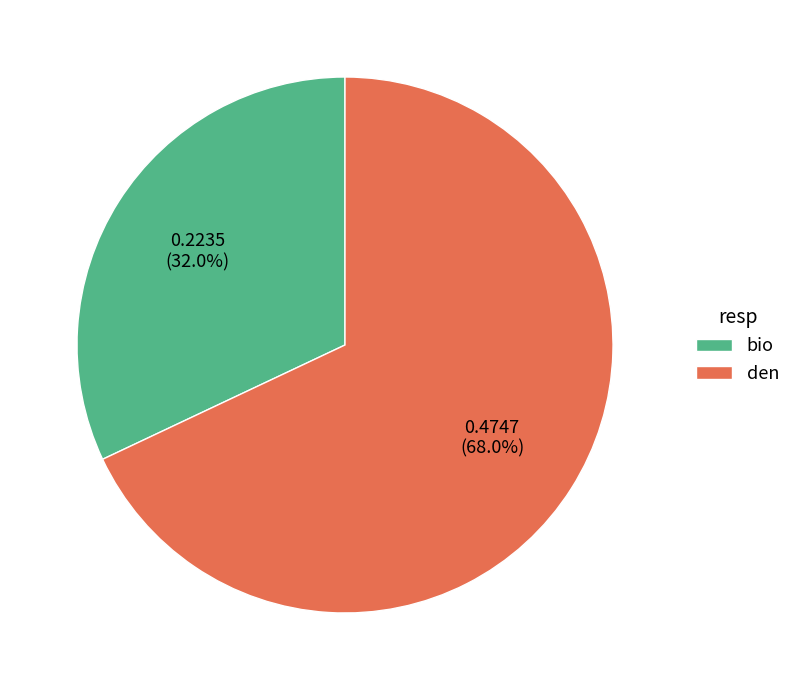

What is the total percentage of bio and den?

100.0%